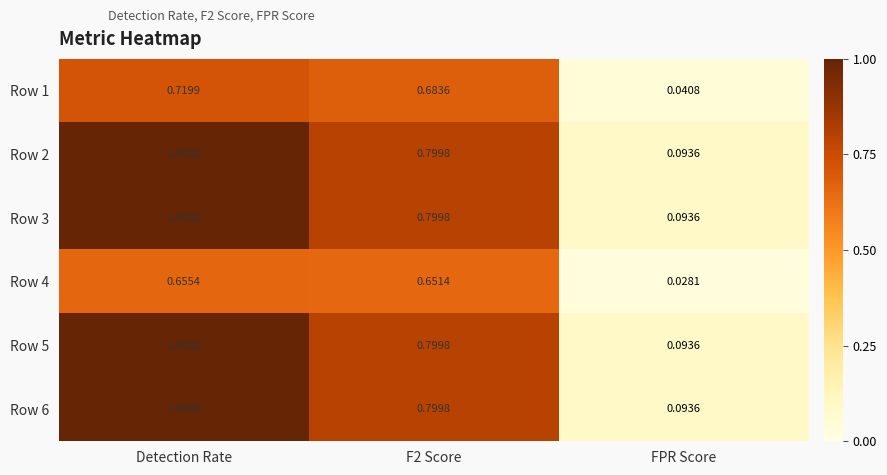

Where is Row 1 nearest to the value 0?

FPR Score